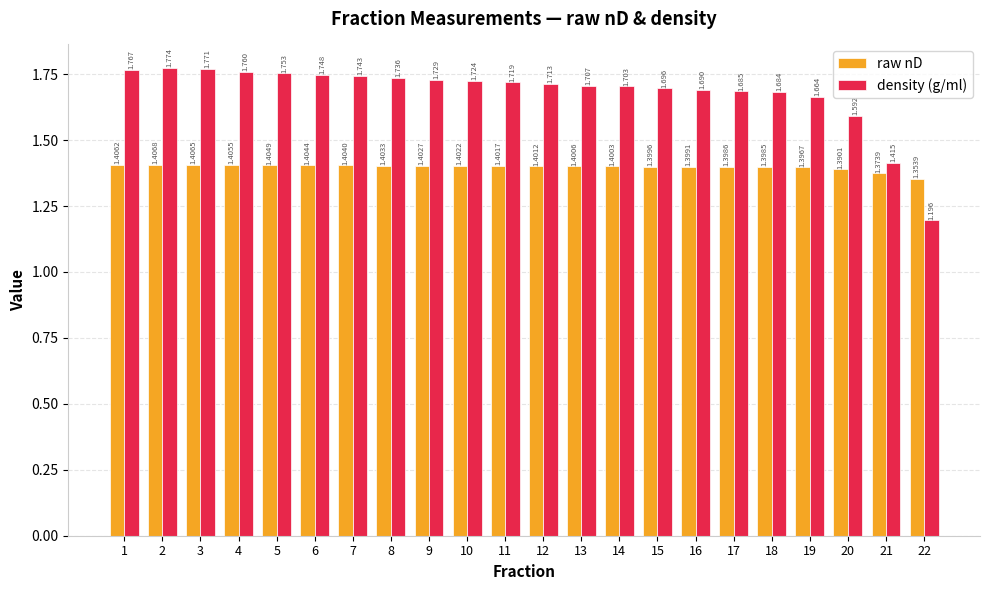

Which series has the largest total across all categories?

density (g/ml)